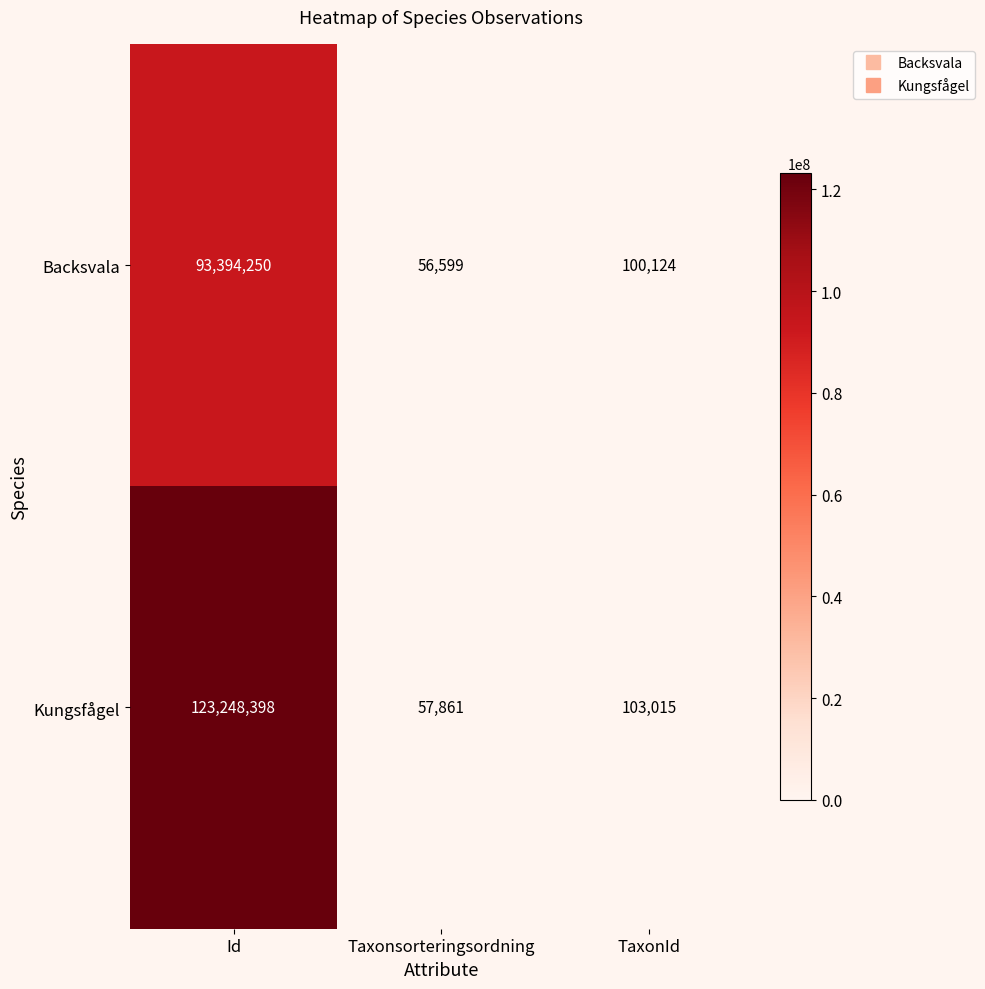

Is it true that Backsvala equals 56599 at Taxonsorteringsordning?

True